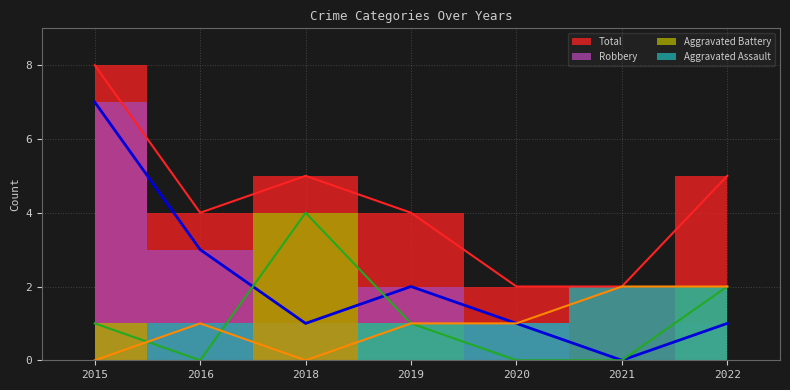

How many positive values does the Robbery series have?

6